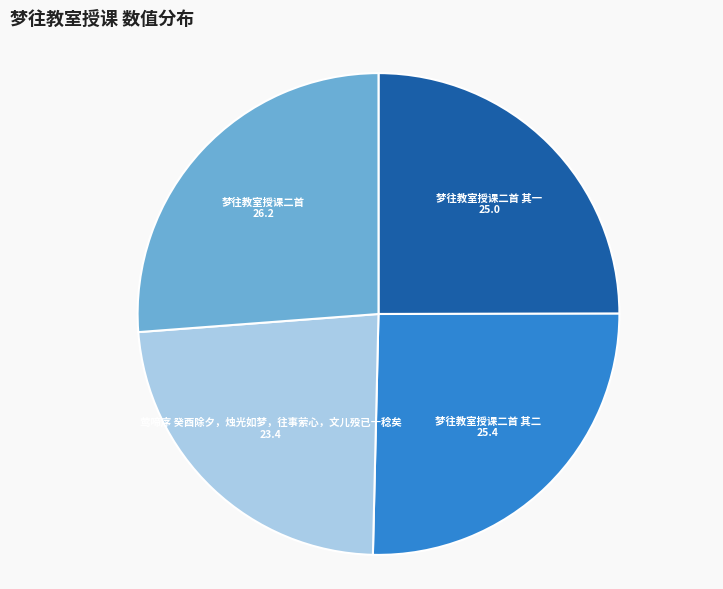

Between 梦往教室授课二首 其一 and 梦往教室授课二首, which is larger?

梦往教室授课二首